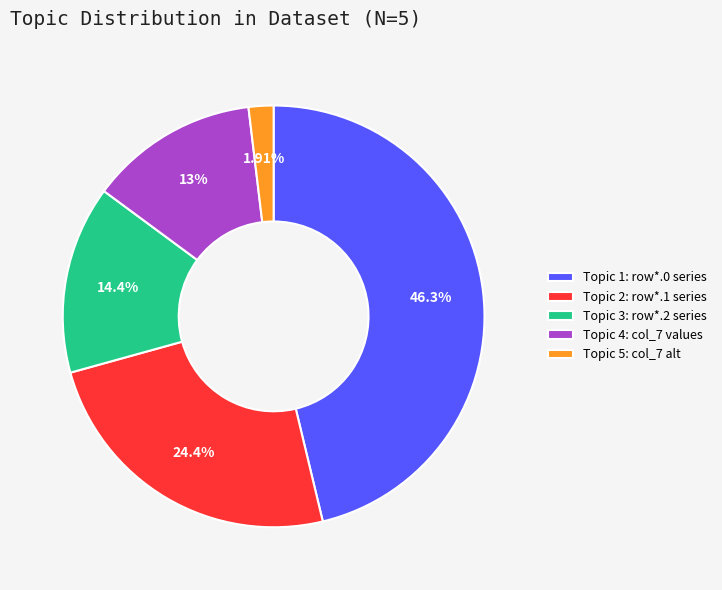

Does Topic 2: row*.1 series account for over 50% of the chart?

No